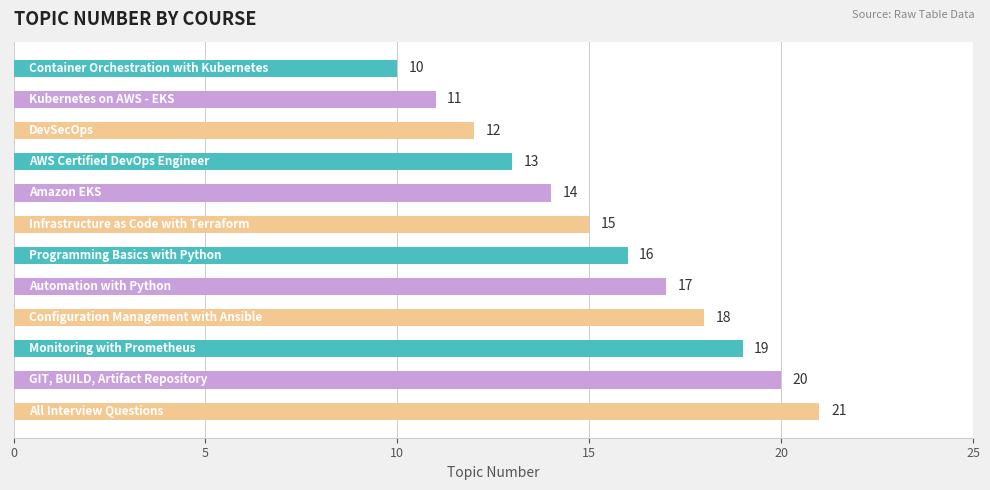

What is the greatest value displayed?

21